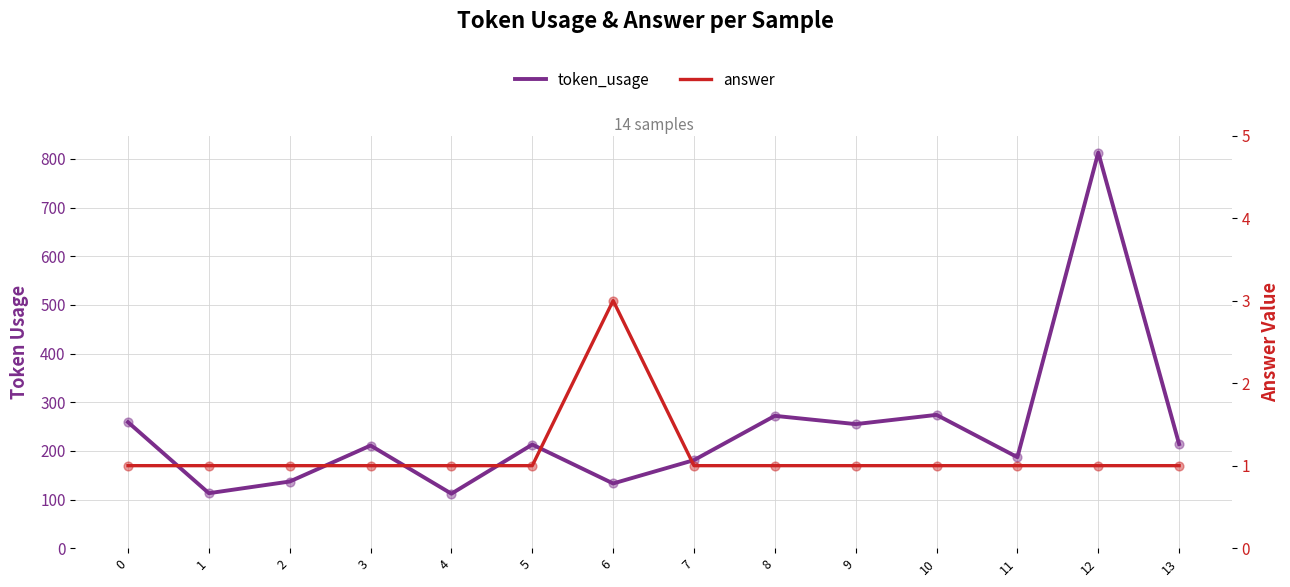

Is the value of answer at 2 greater than the value of token_usage at 7?

No